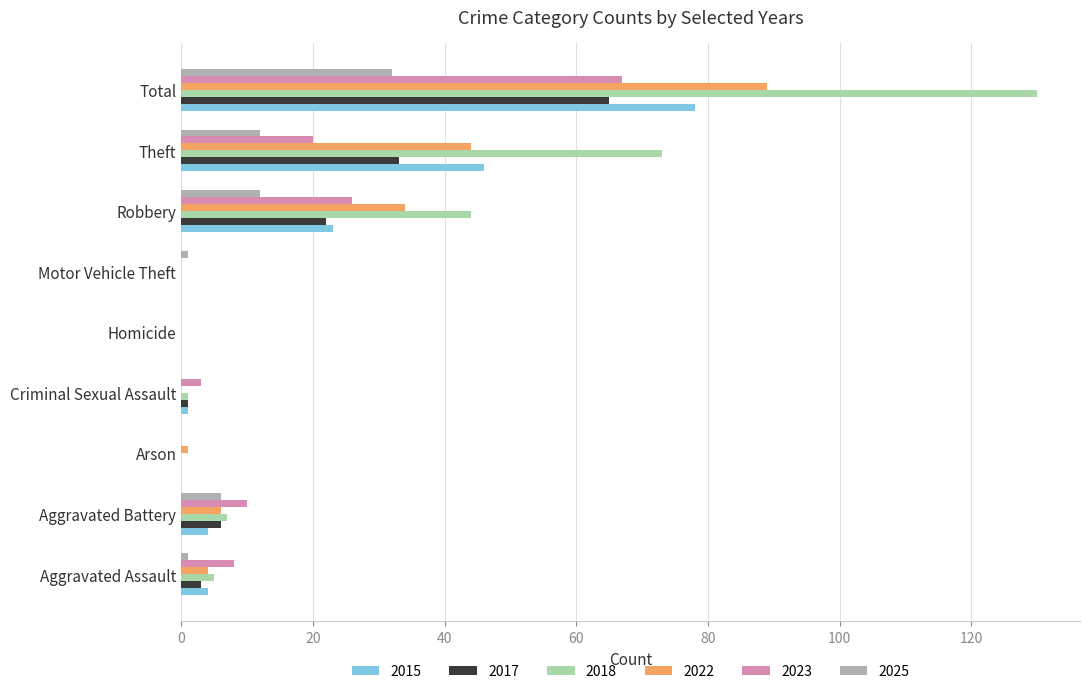

What is the approximate value of 2025 at Robbery?

12